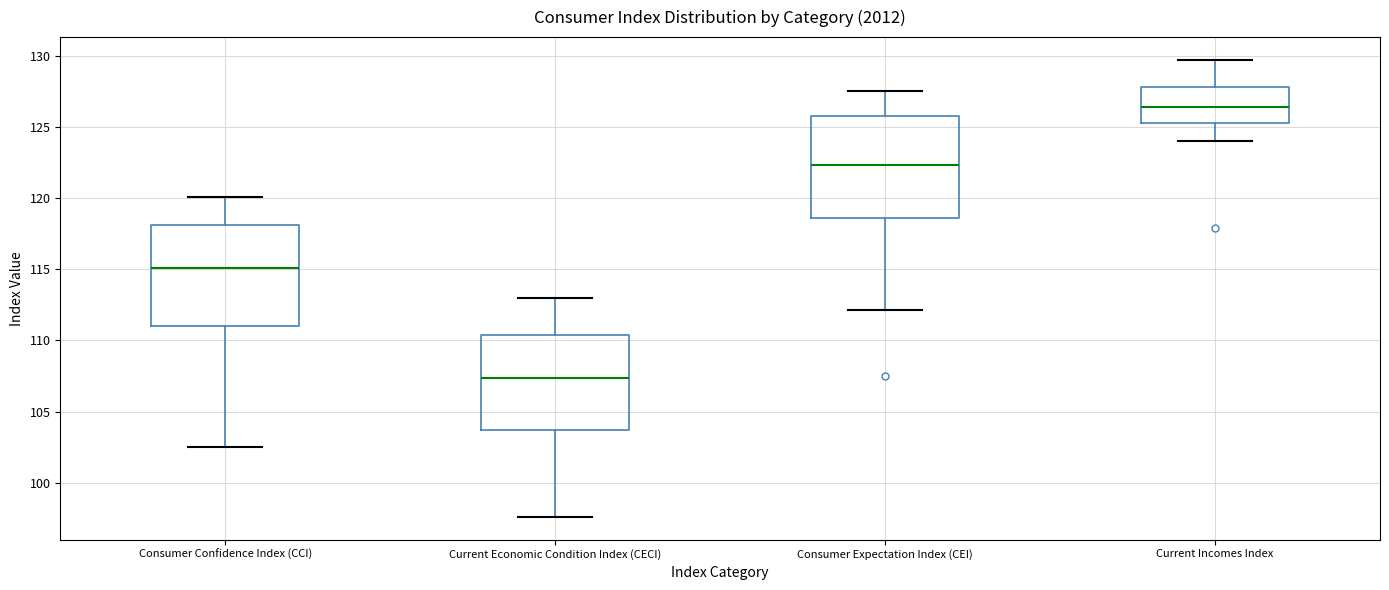

Which box's median line is the lowest?

Current Economic Condition Index (CECI)